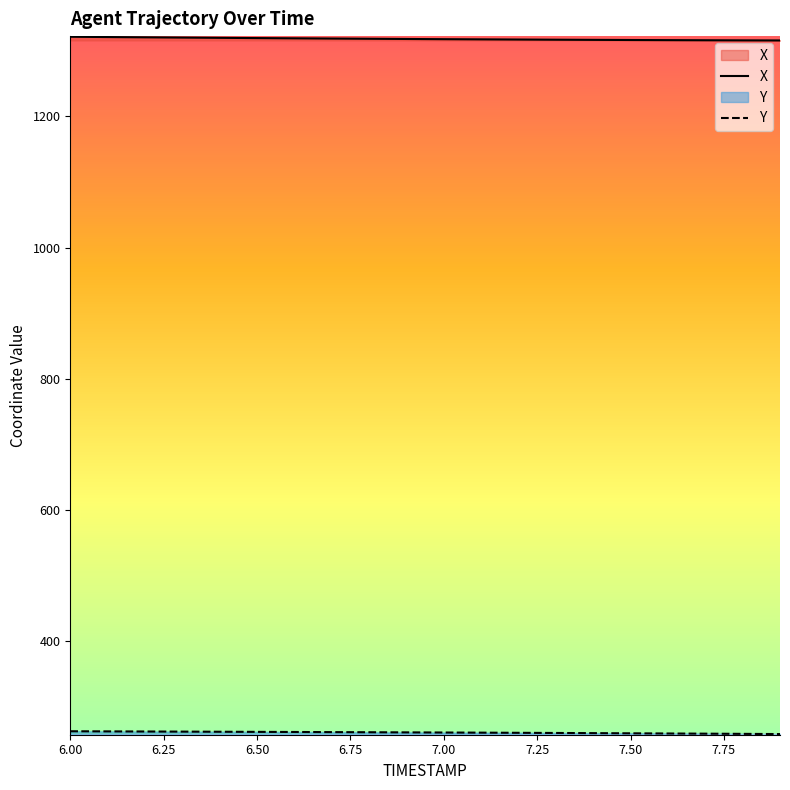

Which series has the largest range (max minus min)?

X